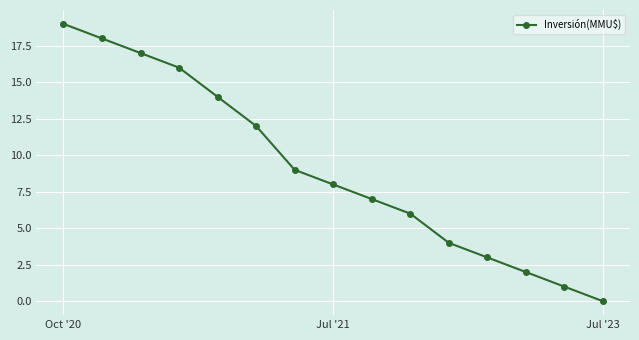

What is the maximum value shown in the chart?

19